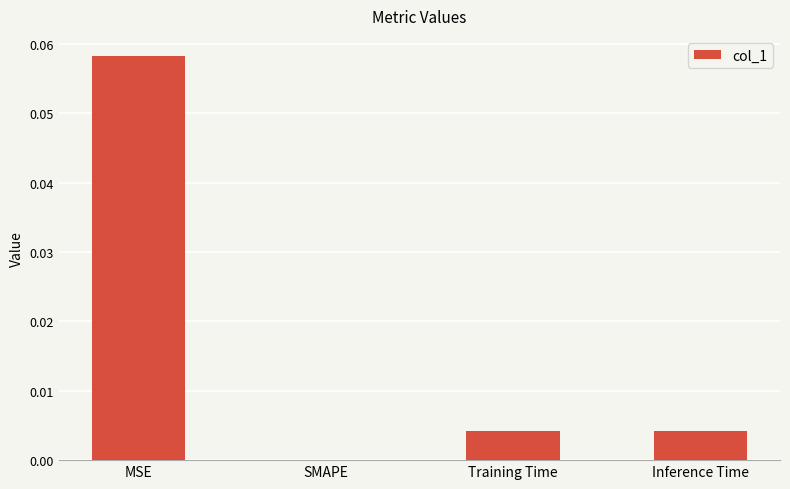

Between Training Time and SMAPE, which is larger?

Training Time